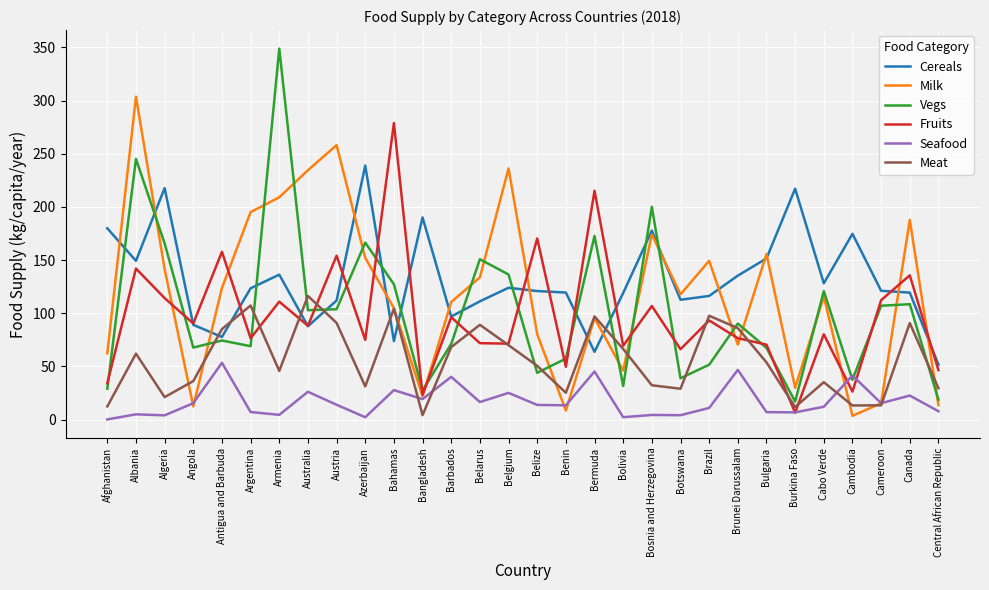

What is the minimum value shown in the chart?

0.1